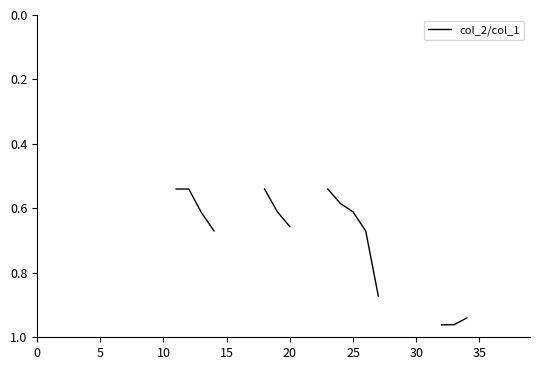

Which label corresponds to the largest value in the chart?

32